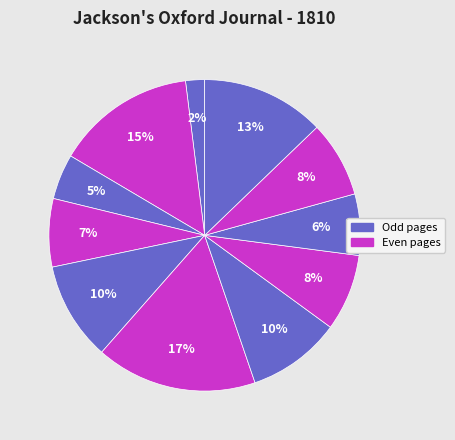

Rank the categories by value from lowest to highest.

1810.06.02_0001, 1810.06.09_0002, 1810.06.23_0004, 1810.06.09_0003, 1810.06.30_0002, 1810.06.23_0003, 1810.06.16_0004, 1810.06.09_0004, 1810.06.30_0004, 1810.06.09_0001, 1810.06.16_0001